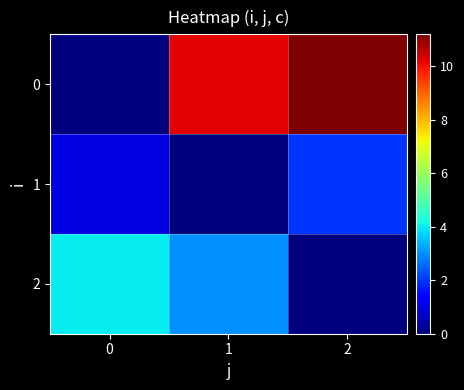

At which category is the sum across all series the highest?

1